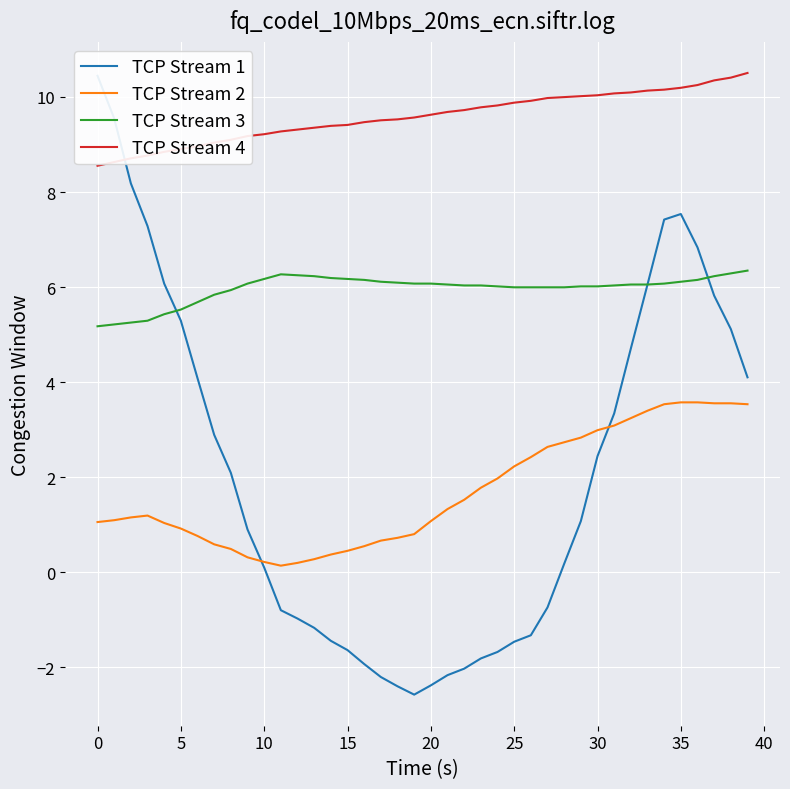

After their last crossing, which series has the higher values: TCP Stream 1 or TCP Stream 4?

TCP Stream 4